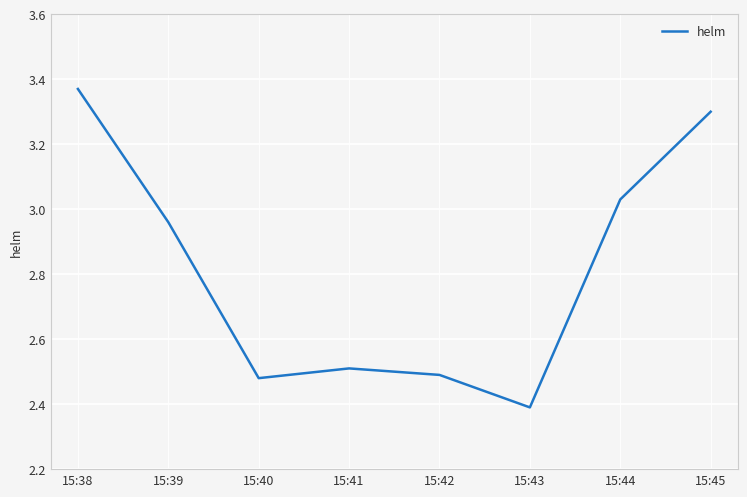

What is the minimum value shown in the chart?

2.4